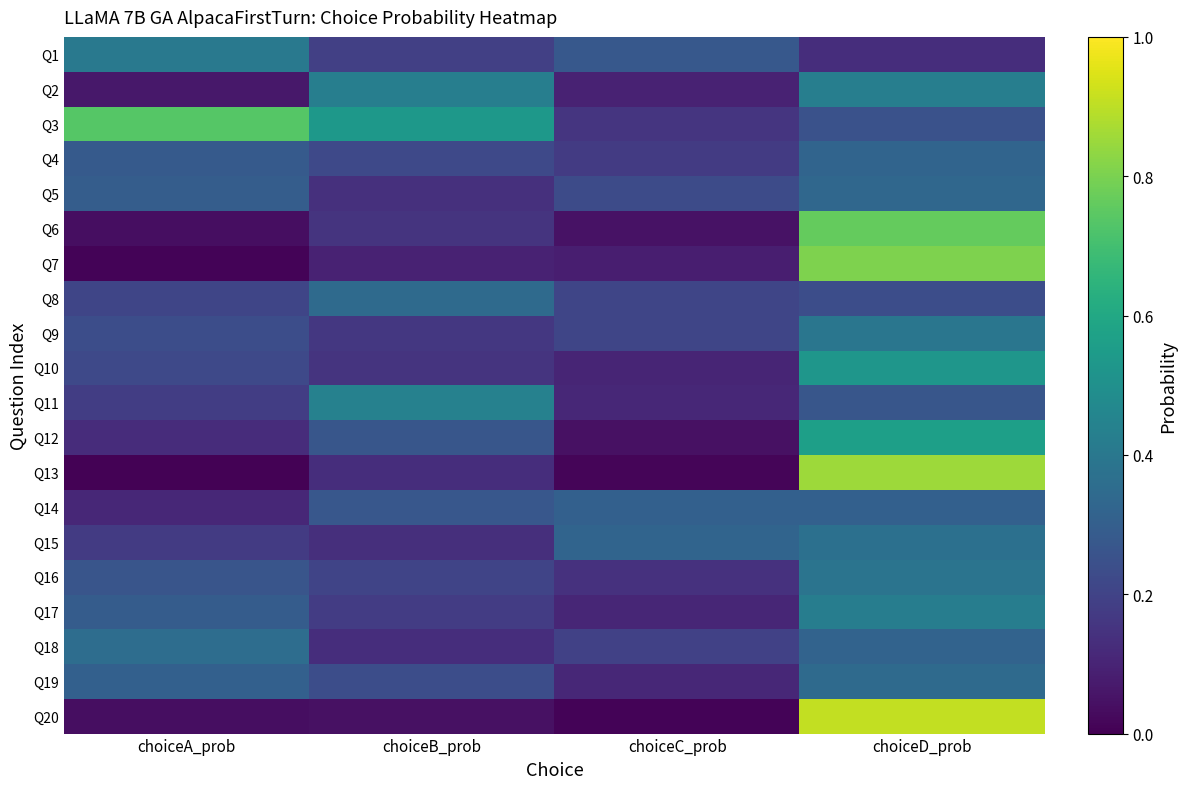

At how many categories does at least one series exceed 0?

4